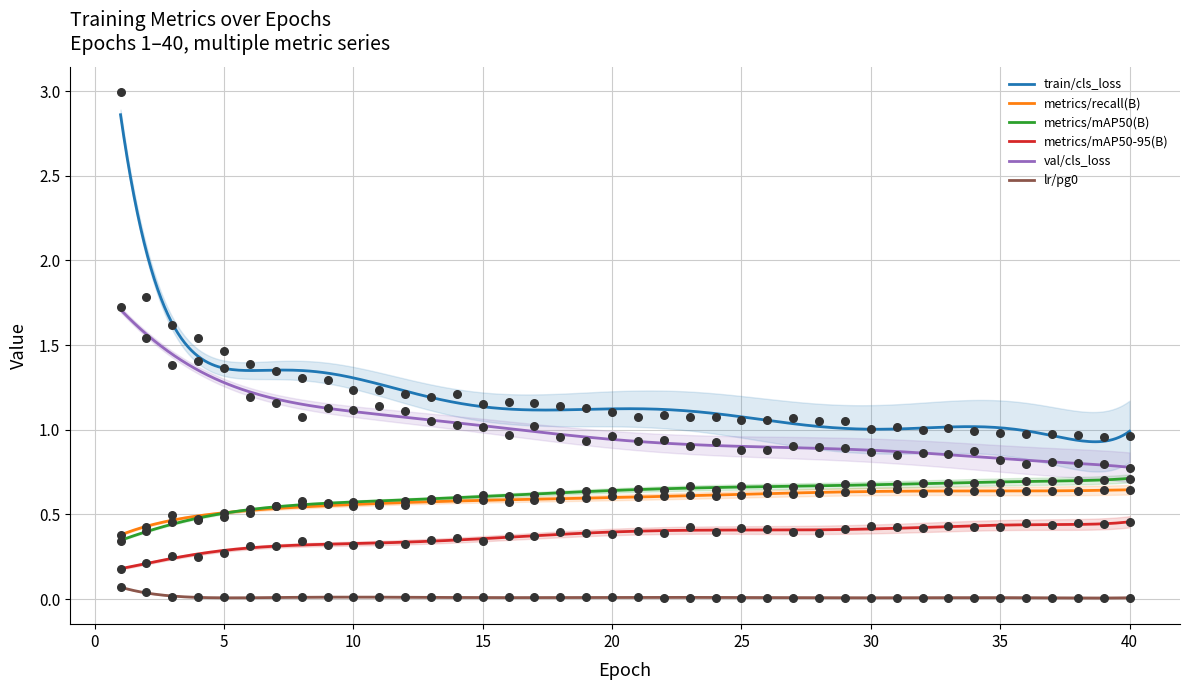

Which series contains the lowest Y value?

lr/pg0